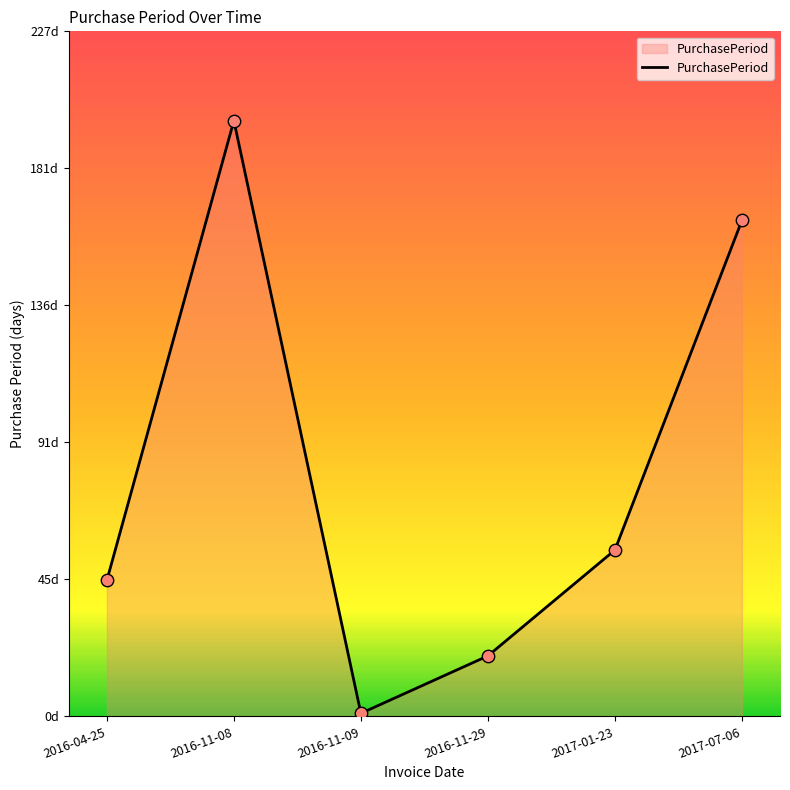

What is the ratio of the value at 2016-11-29 to the value at 2016-04-25?

0.4